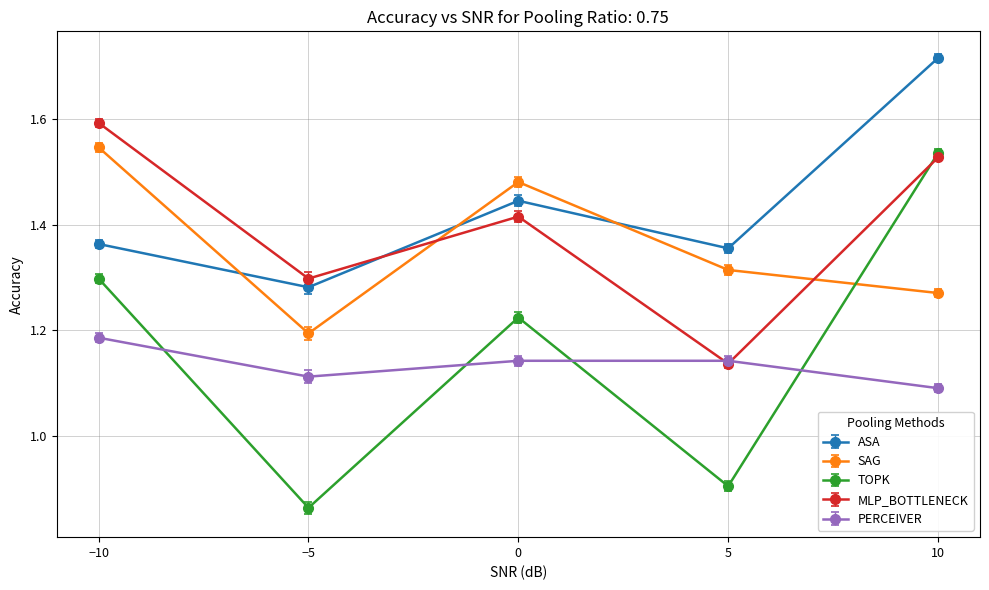

True or false: PERCEIVER has more than 2 interior local peaks.

False